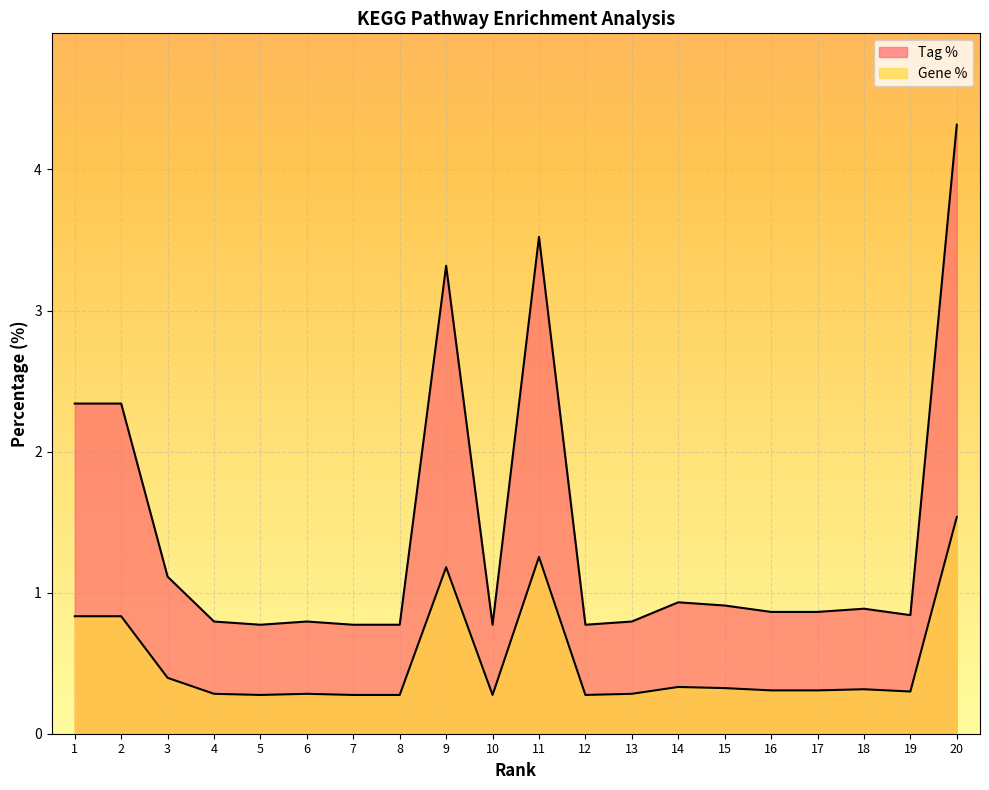

Reading right to left, extract all data points from this chart.

Tag %: 20=4.3	19=0.8	18=0.9	17=0.9	16=0.9	15=0.9	14=0.9	13=0.8	12=0.8	11=3.5	10=0.8	9=3.3	8=0.8	7=0.8	6=0.8	5=0.8	4=0.8	3=1.1	2=2.3	1=2.3
Gene %: 20=1.5	19=0.3	18=0.3	17=0.3	16=0.3	15=0.3	14=0.3	13=0.3	12=0.3	11=1.3	10=0.3	9=1.2	8=0.3	7=0.3	6=0.3	5=0.3	4=0.3	3=0.4	2=0.8	1=0.8